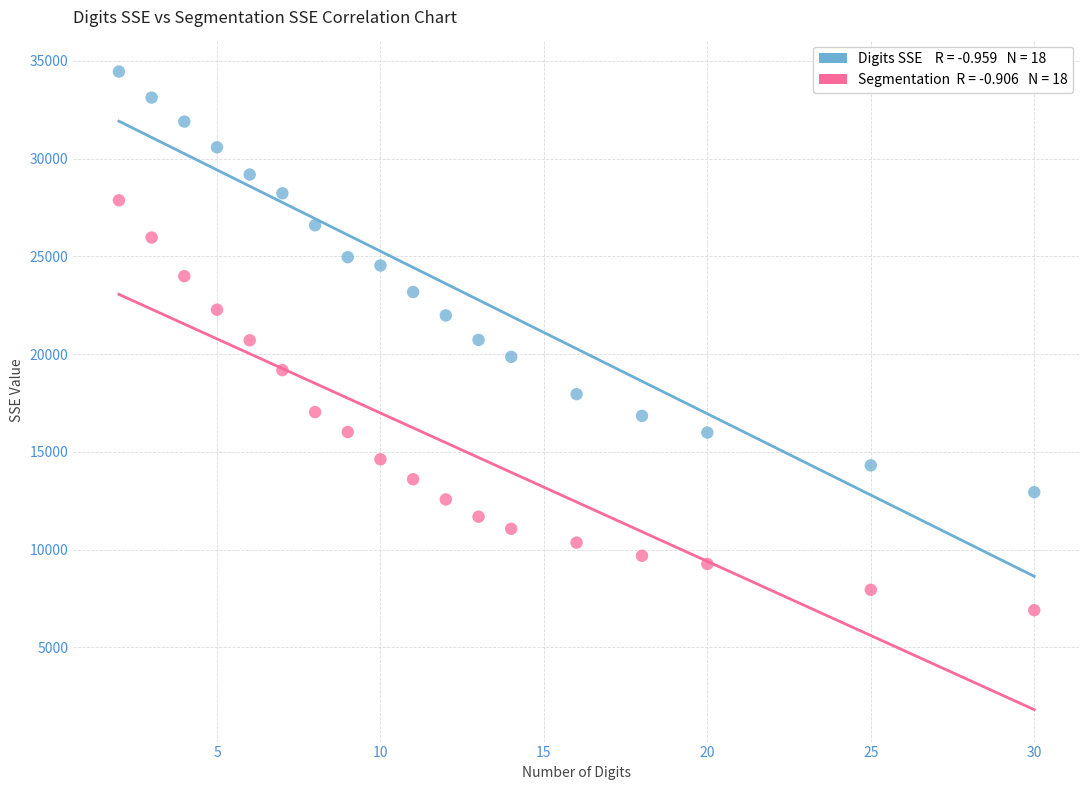

Across all data points, what is the range of X values (max minus min)?

28.0